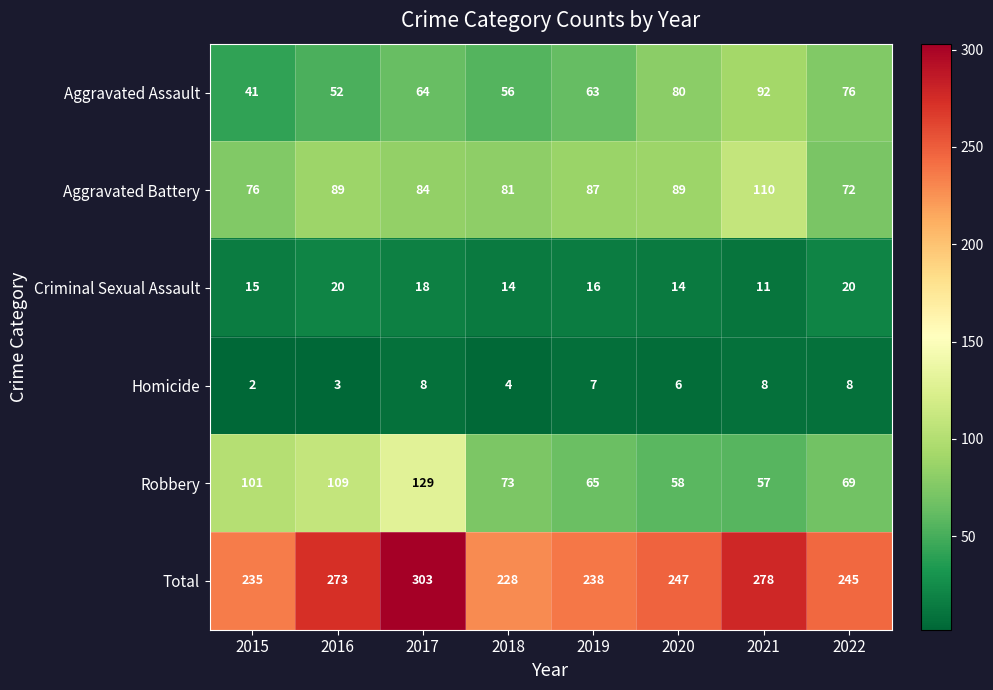

At which category is the sum across all series the highest?

2017